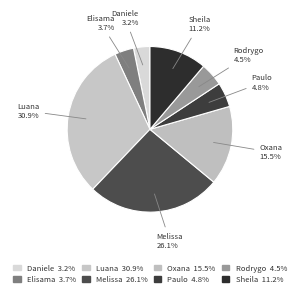

How many slices are in this pie chart?

8